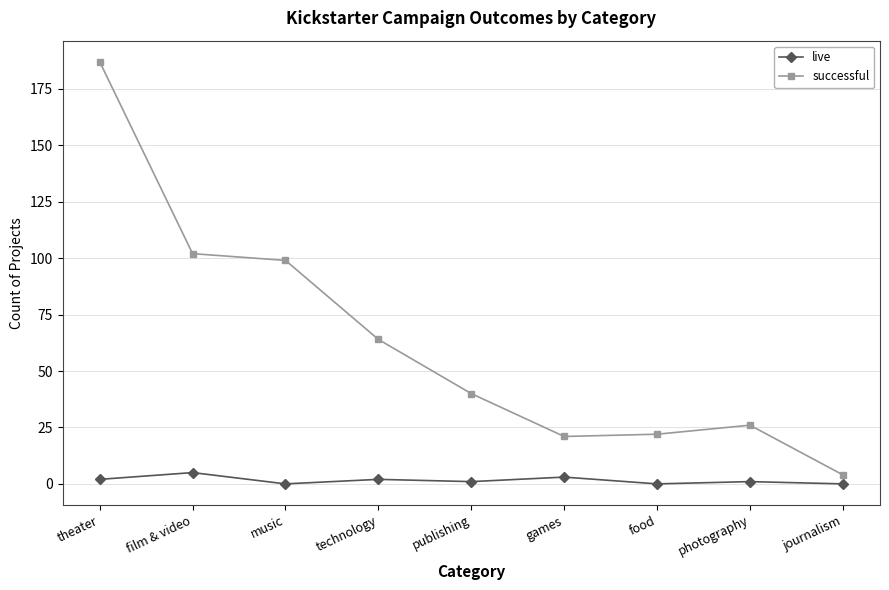

What is the difference between the second highest and minimum values in the live series?

3